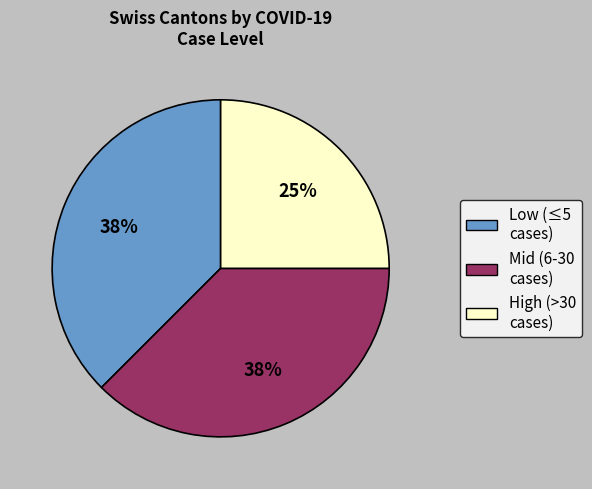

Does any single category account for the majority?

No